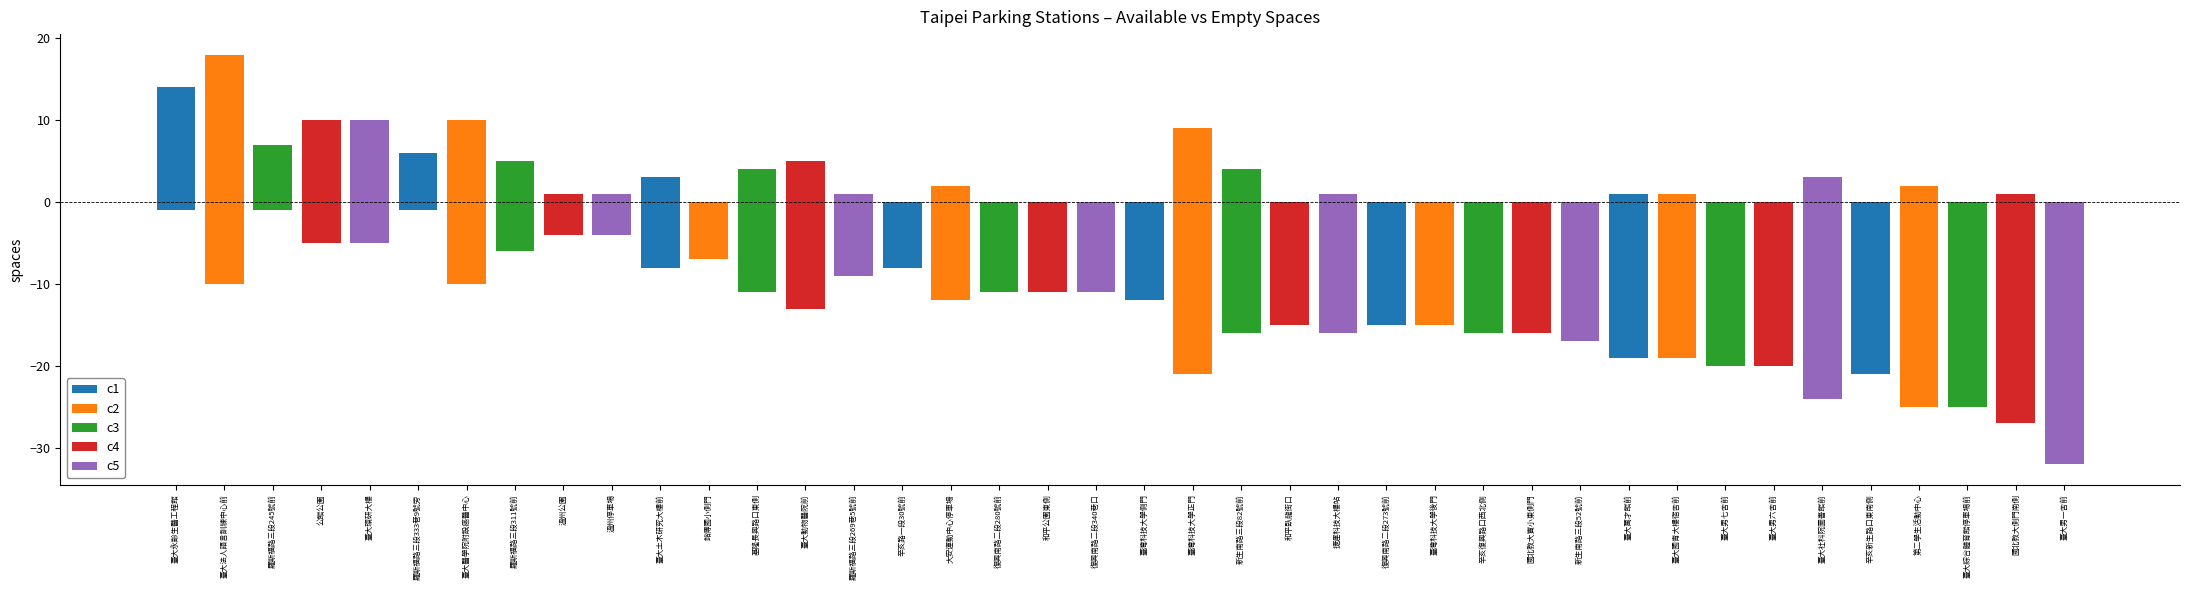

True or false: empty_spaces has a value of 19 at 臺大萬才館前.

True